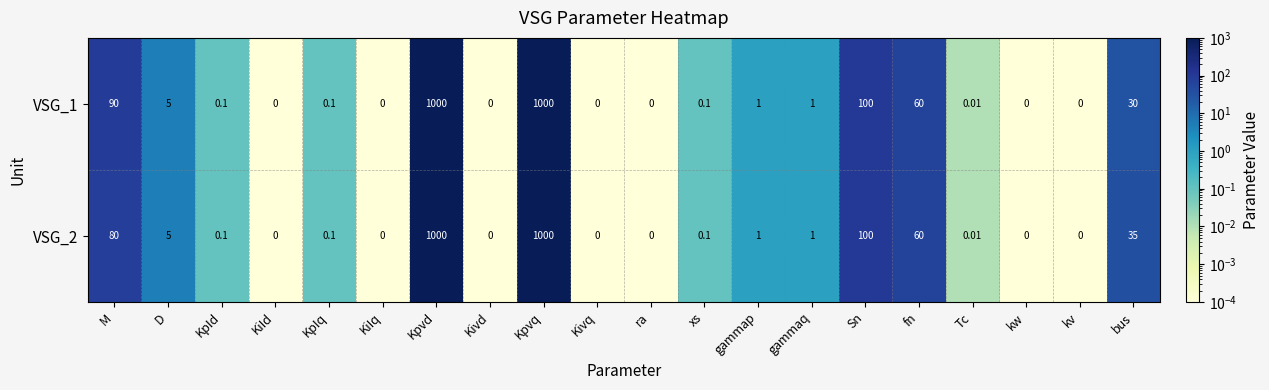

Between M and Sn, which series saw the biggest shift?

VSG_2